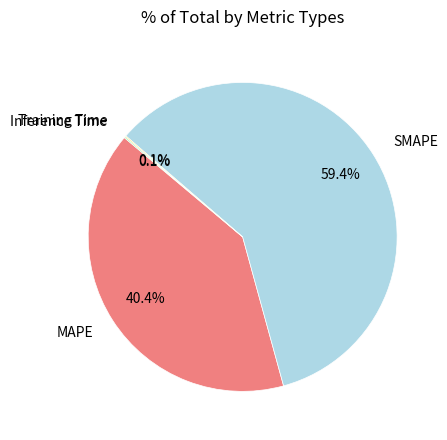

Which slice is the largest?

SMAPE